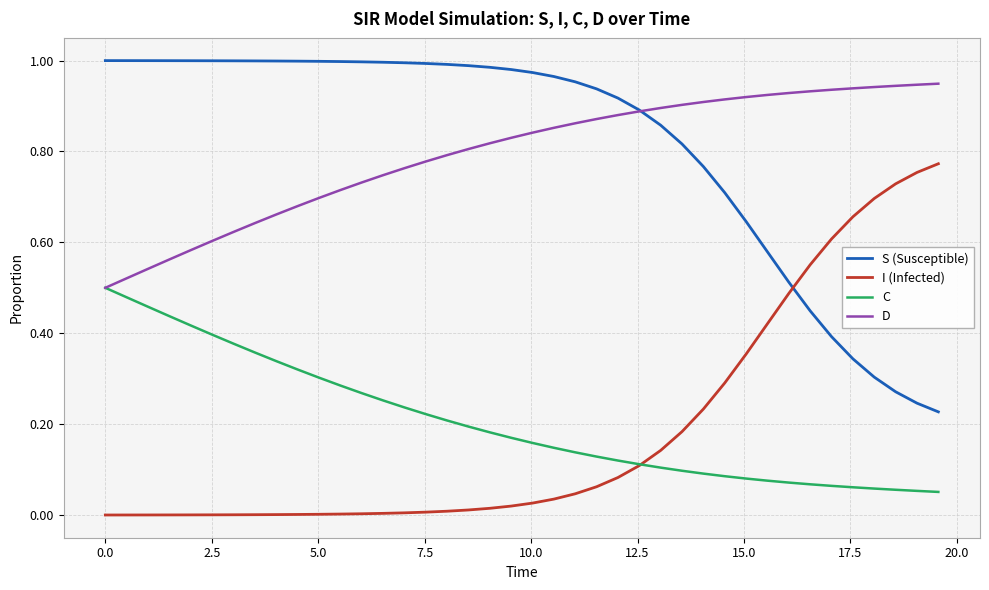

Which series ends up on top after the final intersection of I (Infected) and S (Susceptible)?

I (Infected)